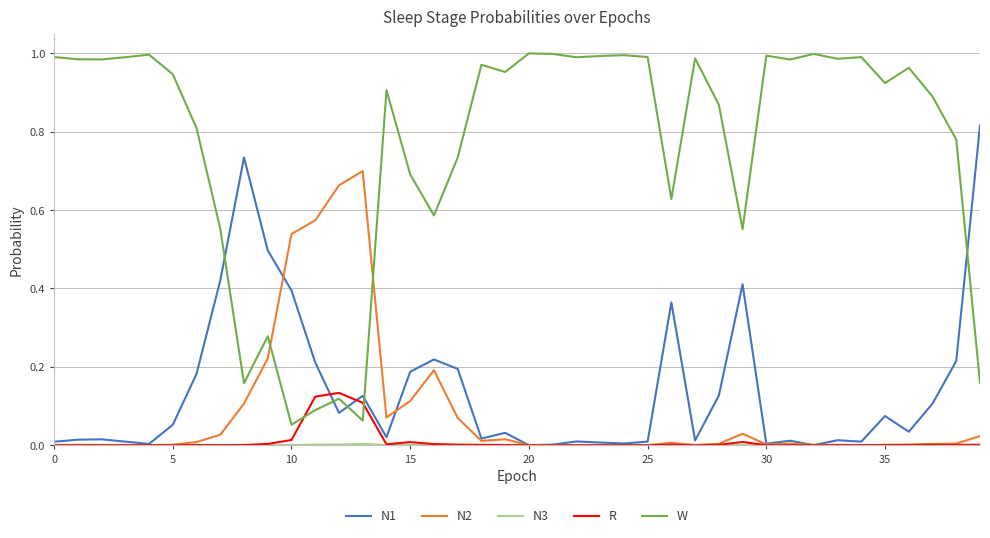

Which series has the largest range (max minus min)?

W